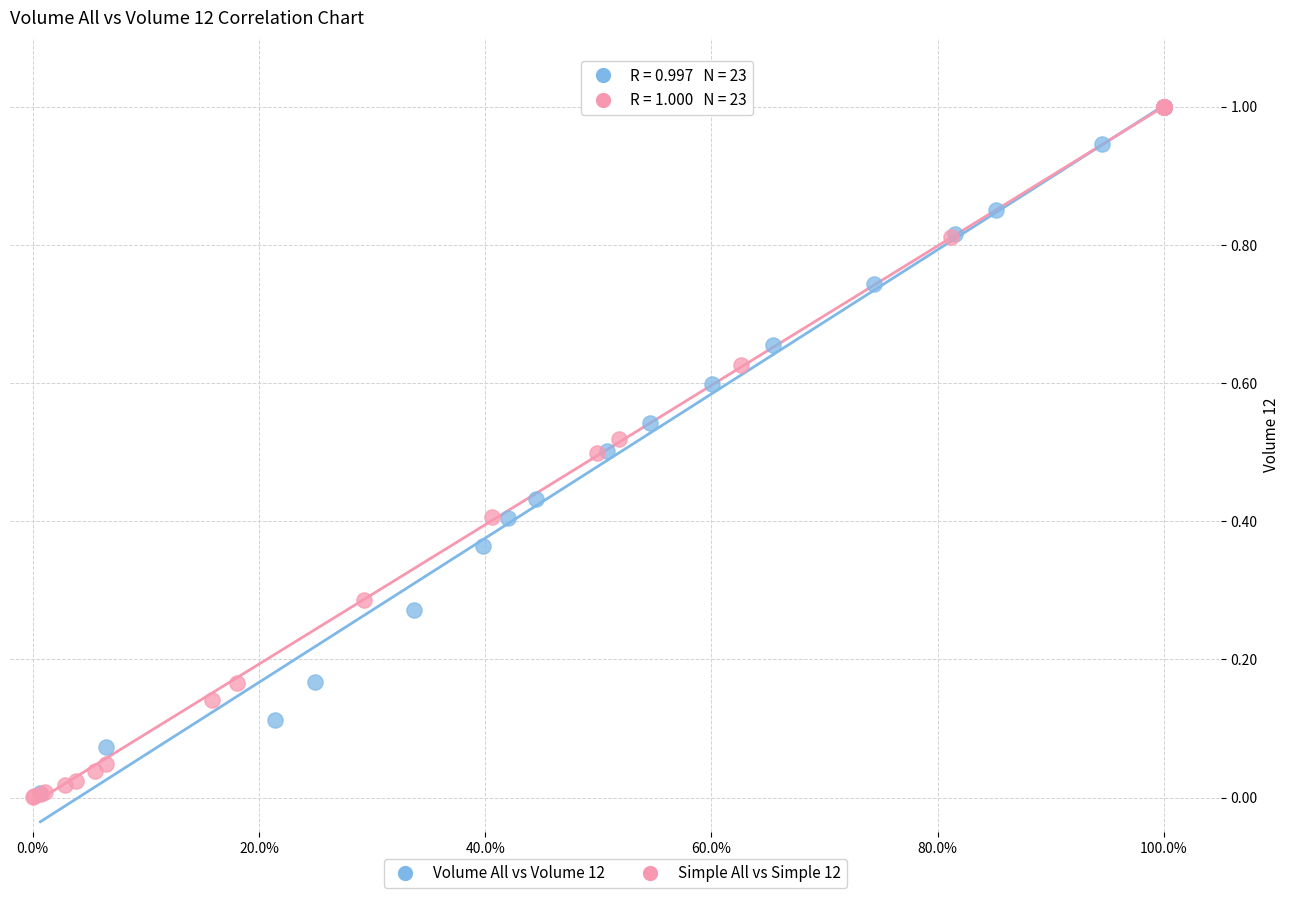

Which series has the widest spread of Y values?

Simple All vs Simple 12